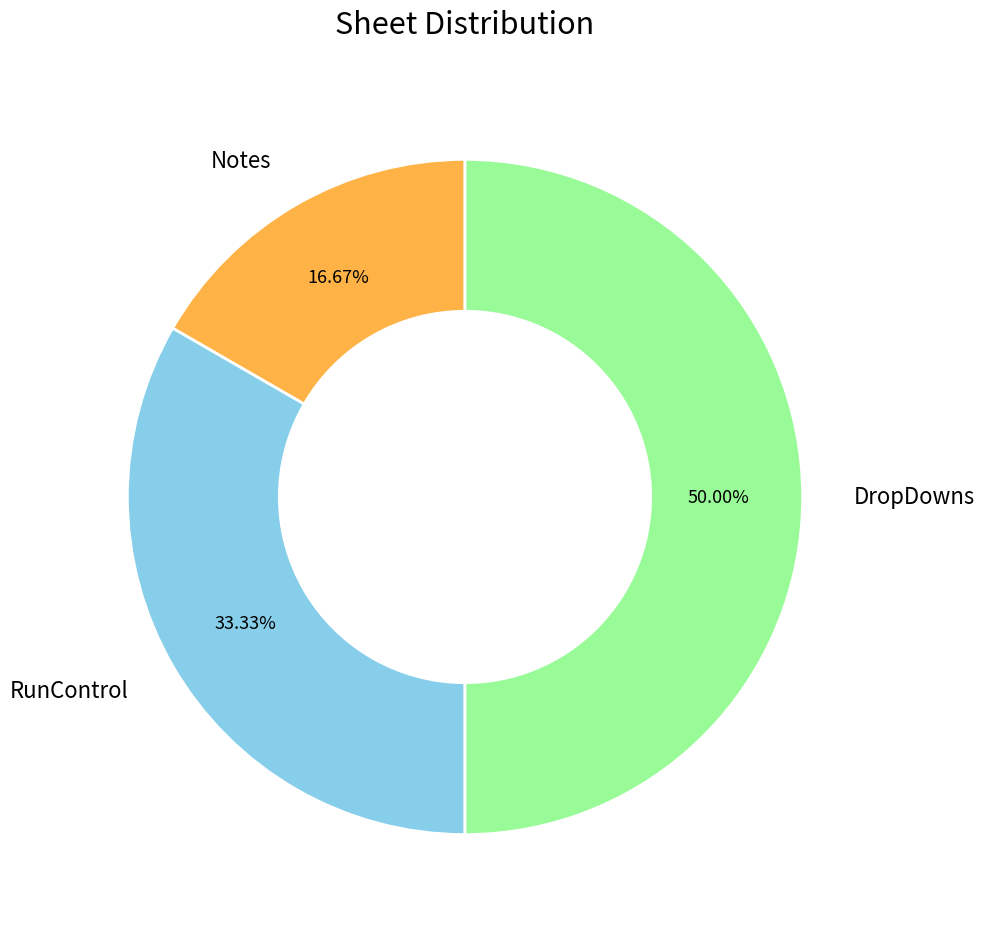

Rank the categories by value from lowest to highest.

Notes, RunControl, DropDowns